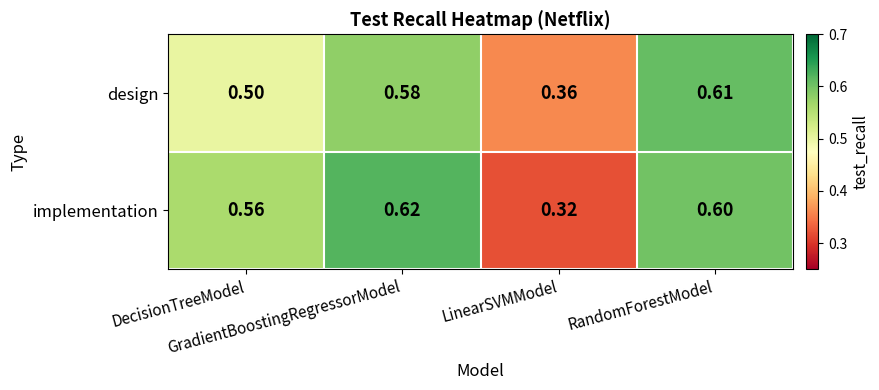

Which series has the largest total across all categories?

implementation